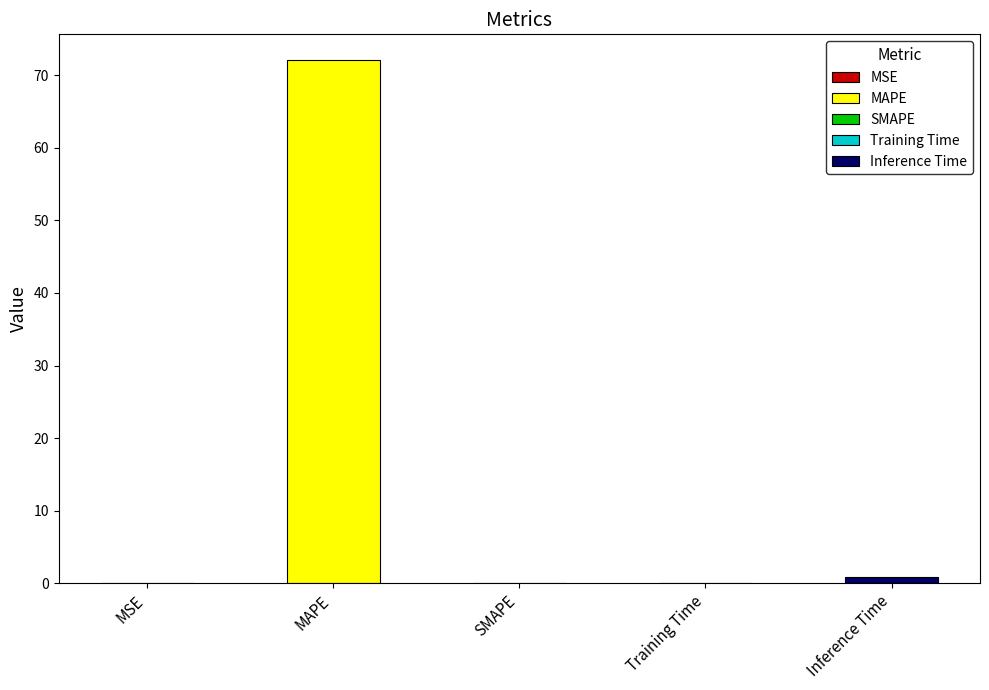

True or false: the data shows -48.3 at SMAPE.

False